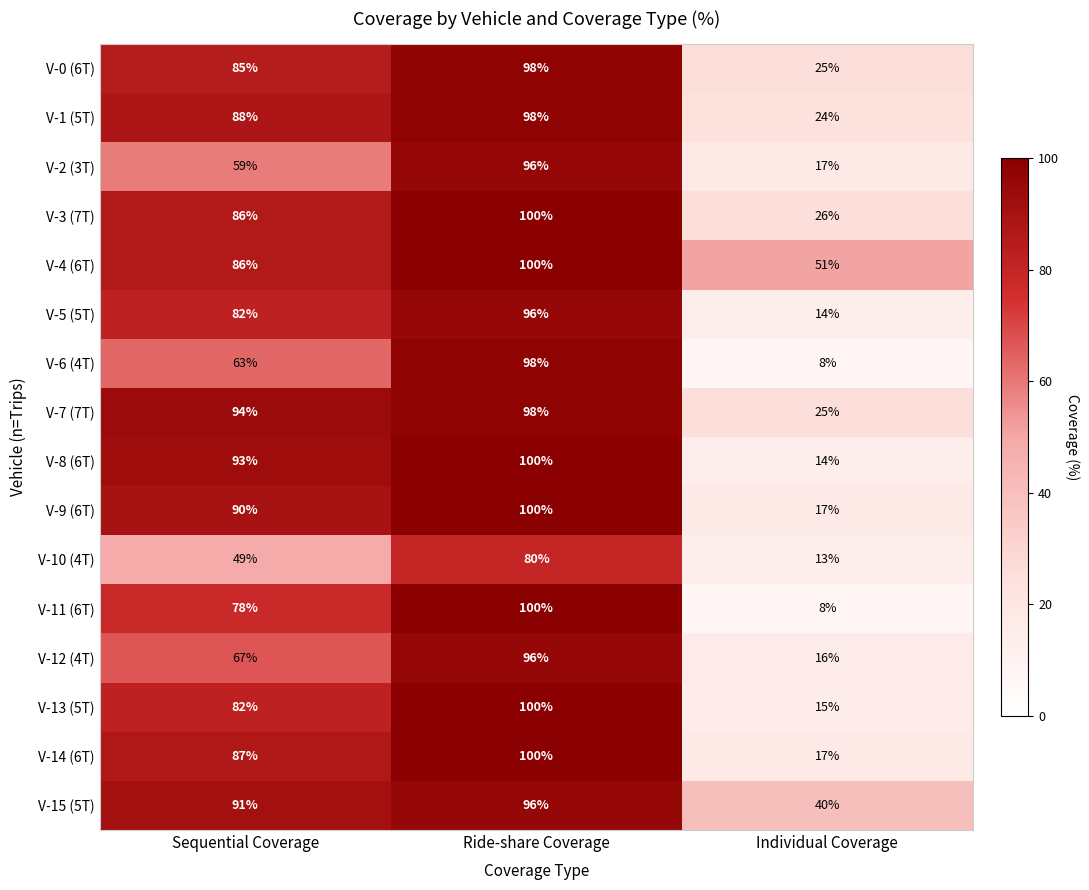

List the labels in order of V-2 (3T) value, largest first.

Ride-share Coverage, Sequential Coverage, Individual Coverage